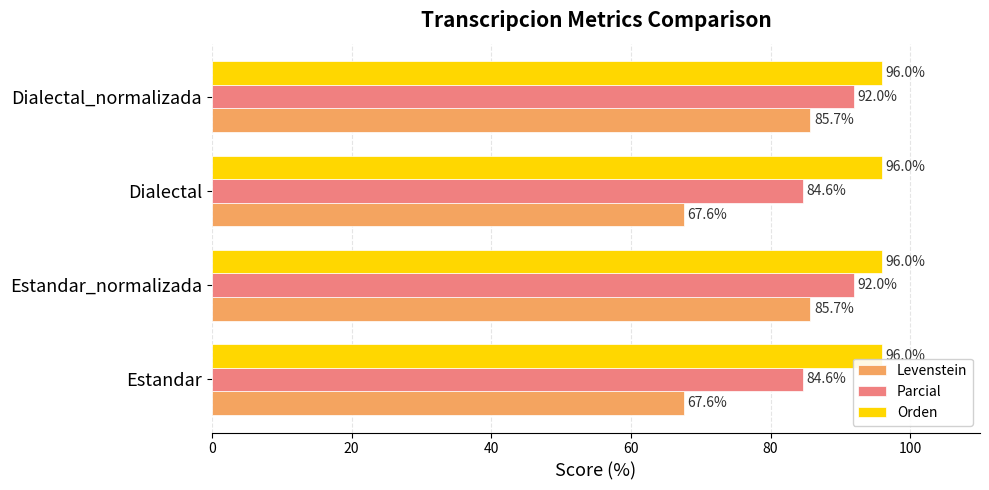

What is the difference between the Parcial values at Estandar and Estandar_normalizada?

7.4